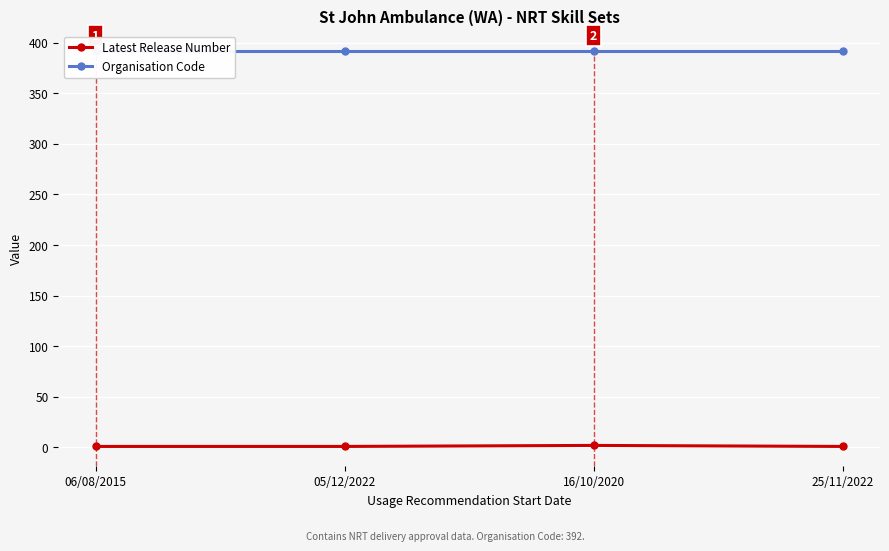

What is the value of the Latest Release Number point at the 3rd from the left?

2